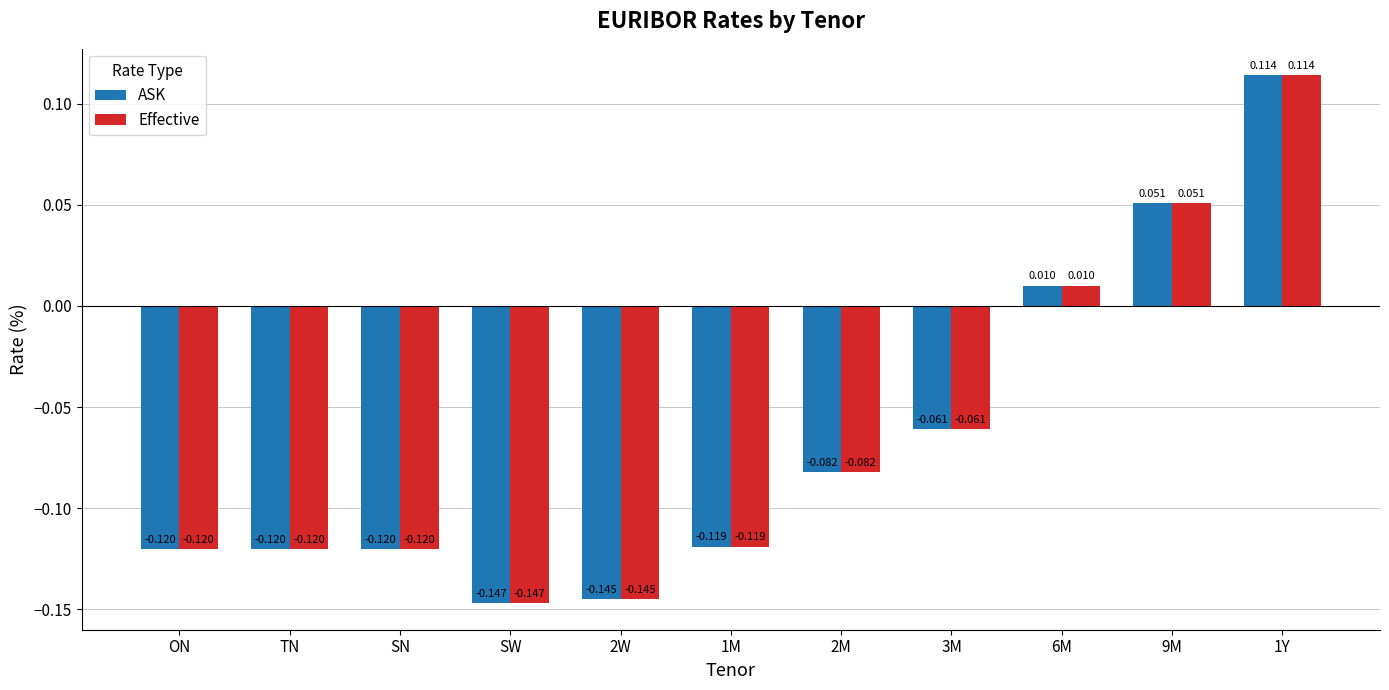

Which category has the lowest value across all series?

SW